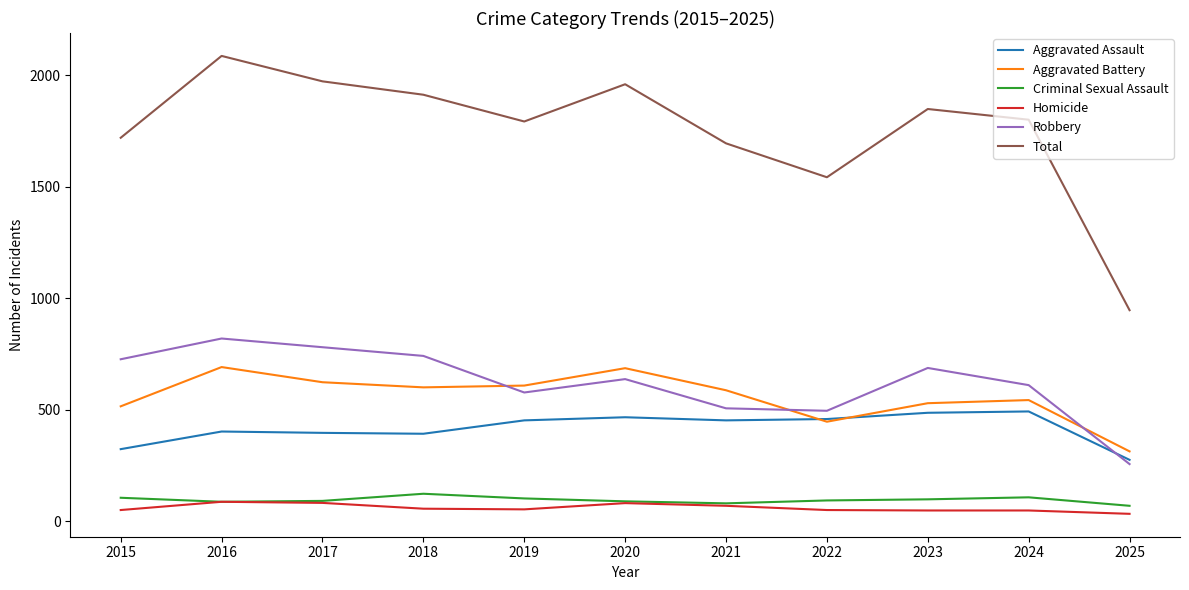

Between 2021 and 2025, which series saw the biggest shift?

Total